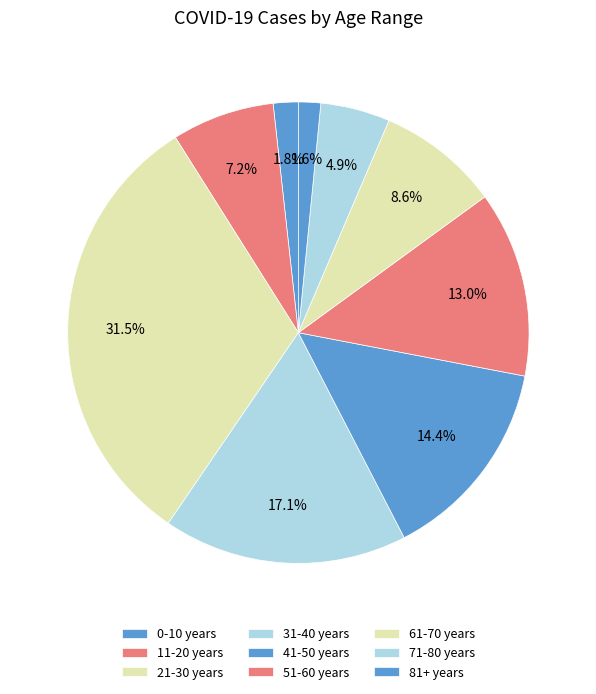

Between 11-20 years and 81+ years, which is larger?

11-20 years